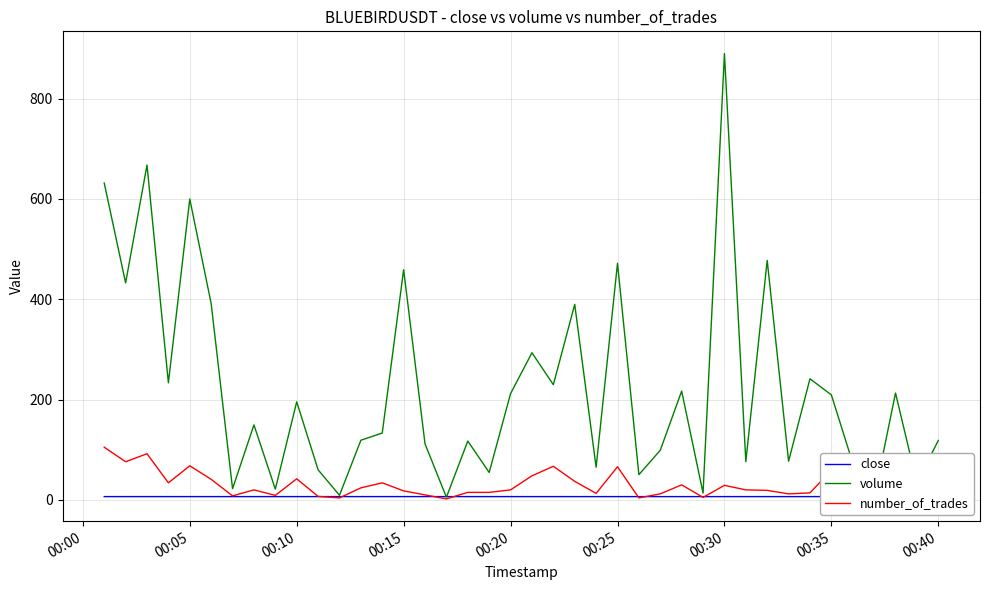

Reading left to right, extract all data points from this chart.

close: 6.6	6.6	6.6	6.6	6.6	6.6	6.6	6.6	6.6	6.6	6.6	6.6	6.6	6.6	6.6	6.6	6.6	6.6	6.6	6.6	6.6	6.6	6.6	6.6	6.6	6.6	6.6	6.6	6.6	6.6	6.6	6.6	6.6	6.6	6.6	6.6	6.6	6.6	6.6	6.6
volume: 631.5	432.5	667.5	233.4	599.8	391.3	22.3	149.5	21.5	195.5	60.0	9.2	118.9	133.3	458.9	111.7	5.3	117.3	54.7	211.9	293.3	229.6	389.7	65.1	471.6	50.3	99.0	216.9	13.6	889.6	76.3	477.4	77.2	241.4	209.3	73.5	4.8	213.0	33.6	118.5
number_of_trades: 105.0	76.0	92.0	34.0	68.0	41.0	8.0	20.0	9.0	42.0	7.0	4.0	24.0	34.0	18.0	10.0	2.0	15.0	15.0	20.0	48.0	67.0	37.0	13.0	66.0	4.0	12.0	30.0	5.0	29.0	20.0	19.0	12.0	14.0	59.0	12.0	3.0	26.0	9.0	12.0